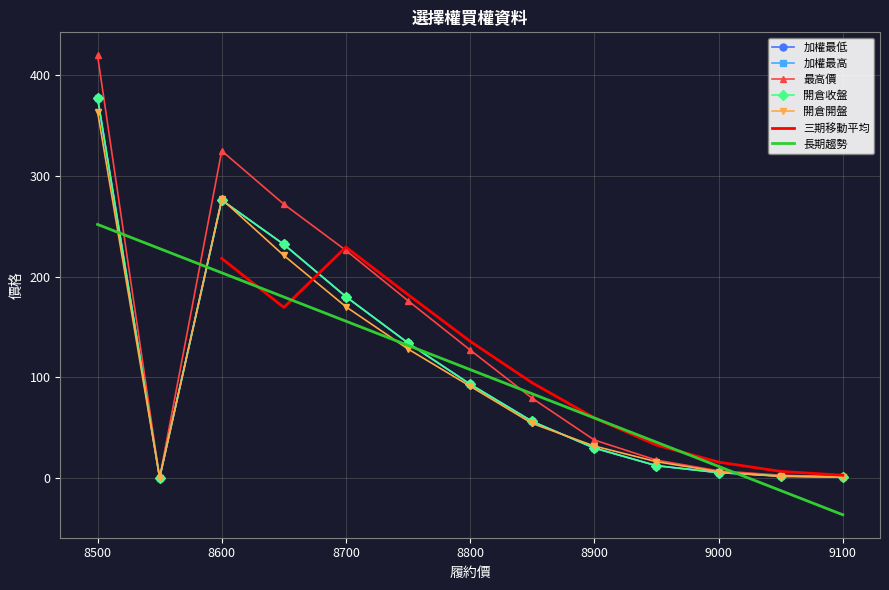

Is the value of 最高價 at 9100 greater than the value of 開倉收盤 at 8750?

No